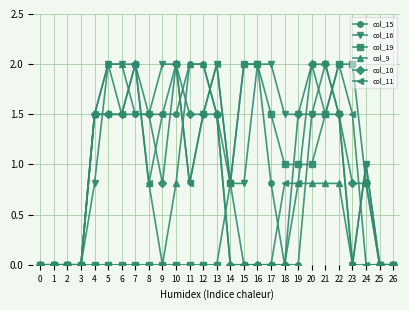

What is the difference between the highest and lowest values at 21?

1.2